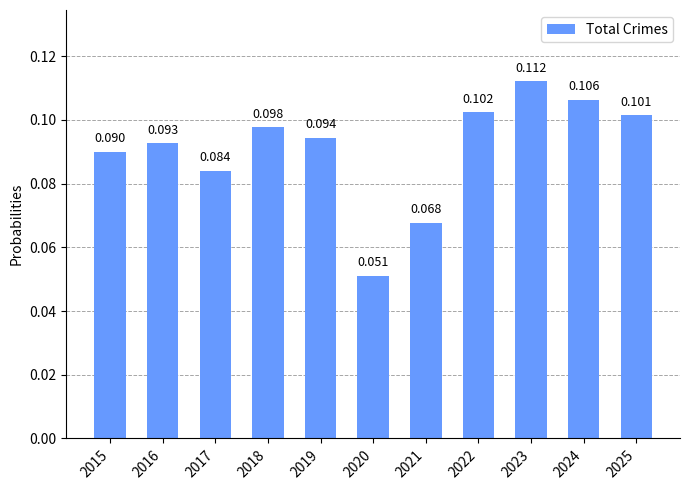

Reading right to left, list all the values displayed in this chart.

2025=0.1	2024=0.1	2023=0.1	2022=0.1	2021=0.1	2020=0.1	2019=0.1	2018=0.1	2017=0.1	2016=0.1	2015=0.1